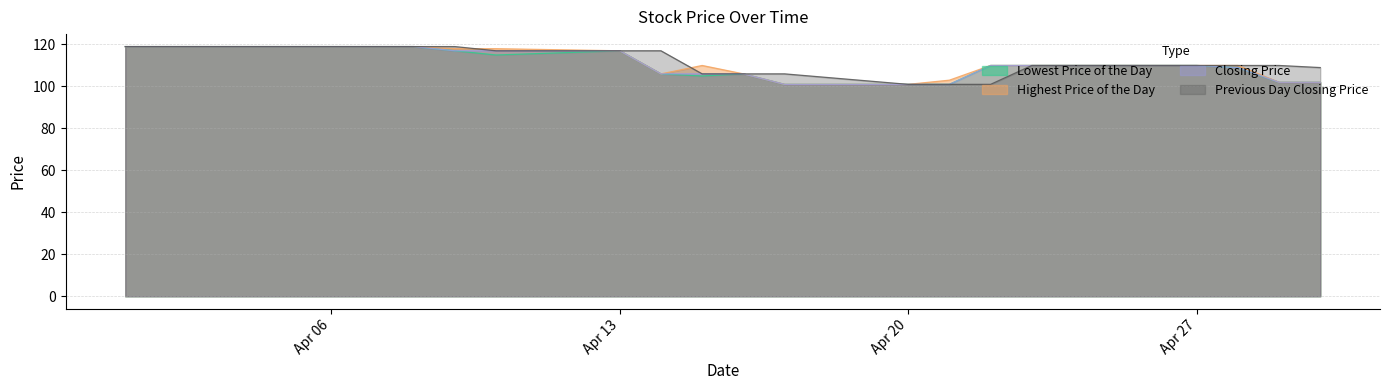

What is the difference between the maximum and second lowest values in the Closing Price series?

18